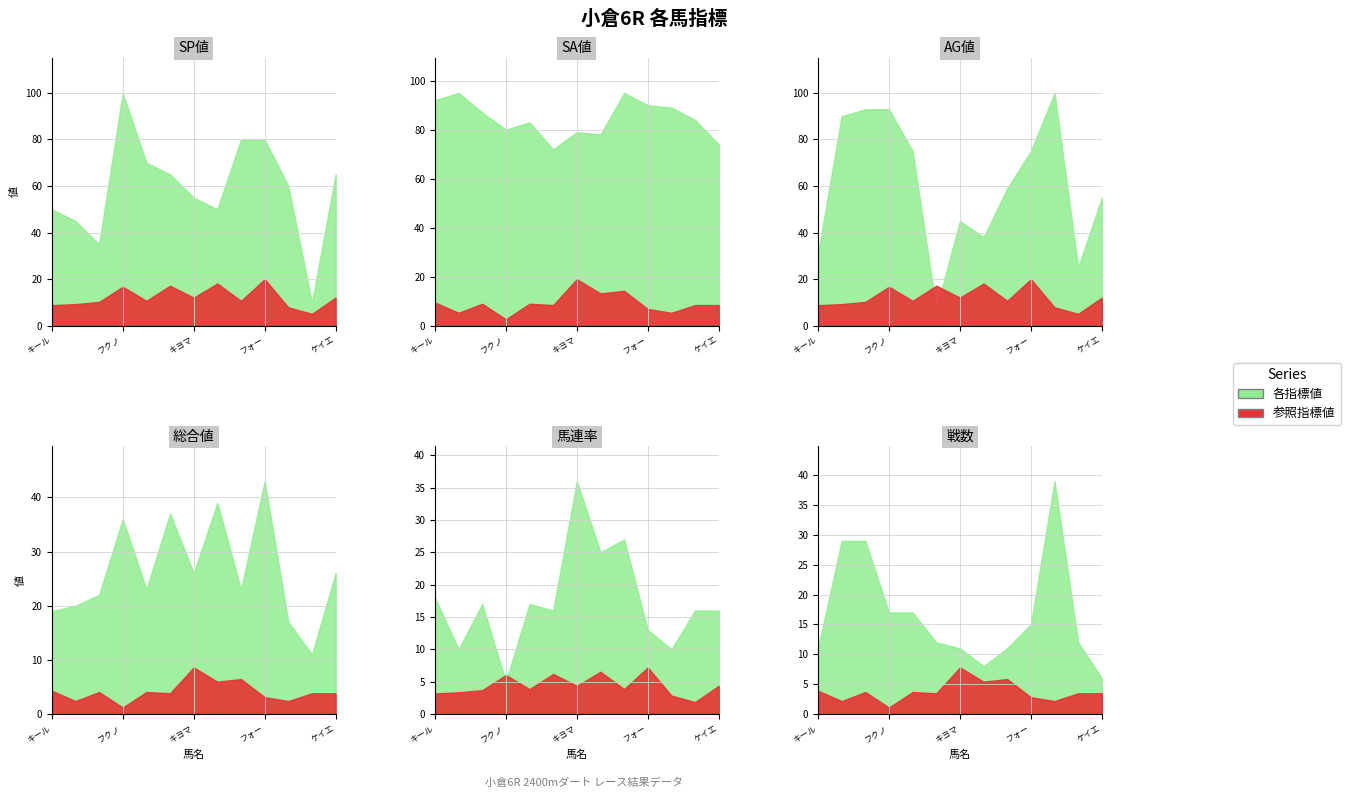

What is the spread (max minus min) of values at キヨマサ?

68